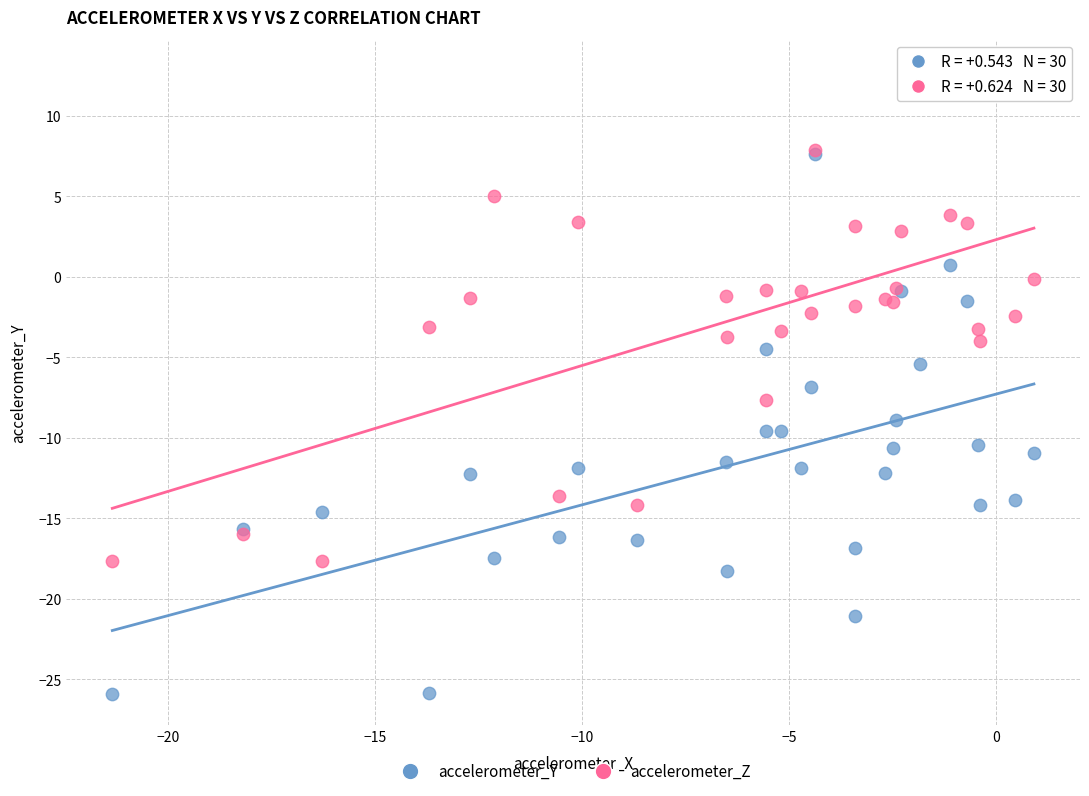

Which series has the widest spread of Y values?

accelerometer_Y